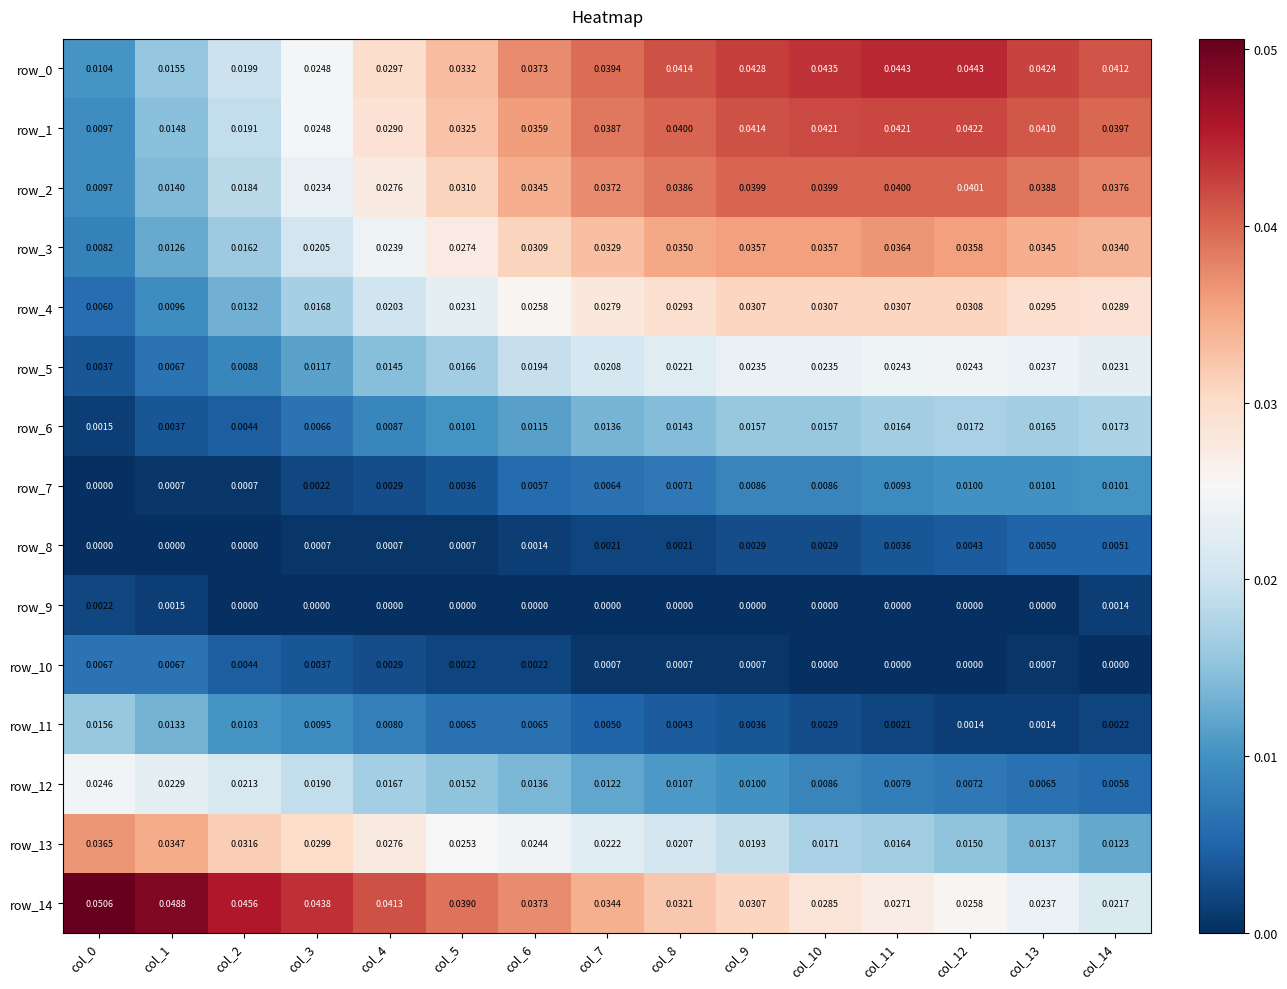

Count the number of data series in this chart.

15